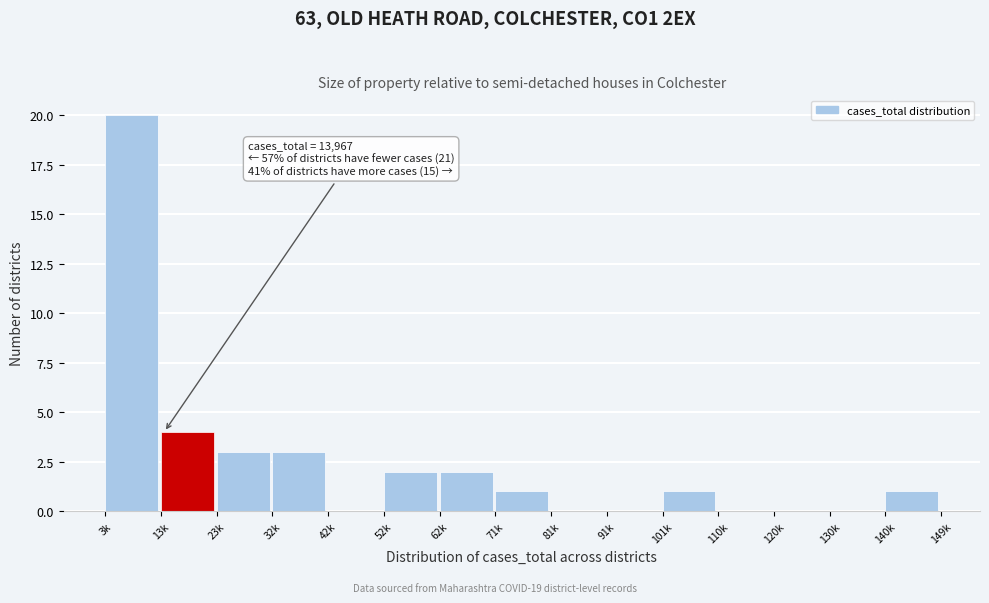

Reading left to right, transcribe all the data shown in this chart.

3k=20	13k=4	23k=3	32k=3	42k=0	52k=2	62k=2	71k=1	81k=0	91k=0	101k=1	110k=0	120k=0	130k=0	140k=1